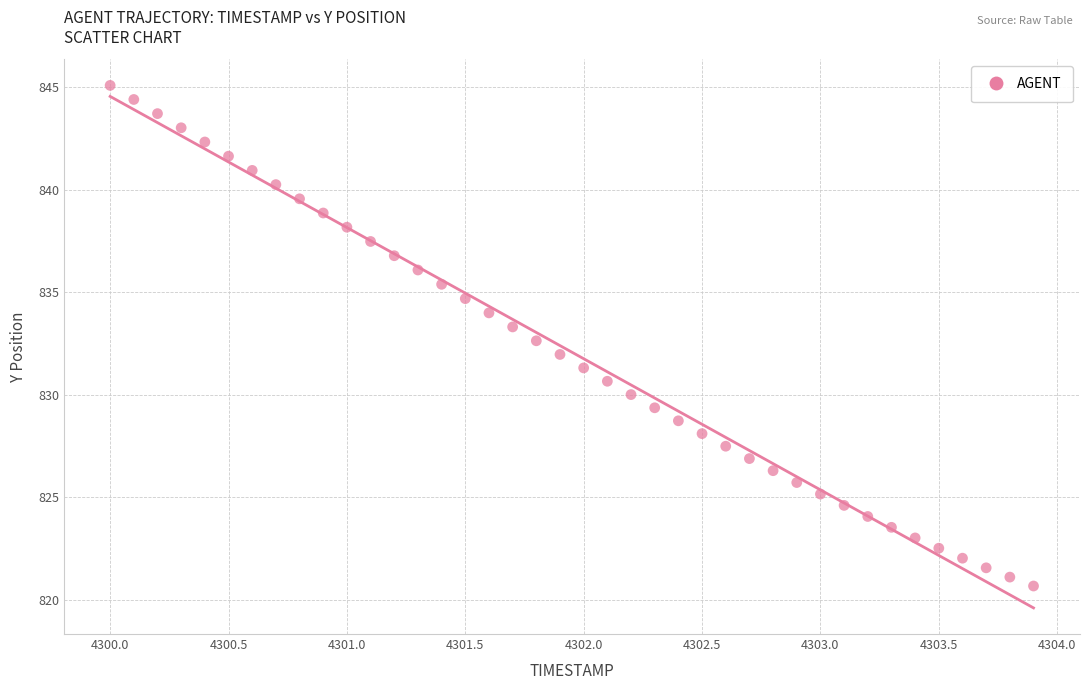

What is the range of X values (max minus min)?

3.9